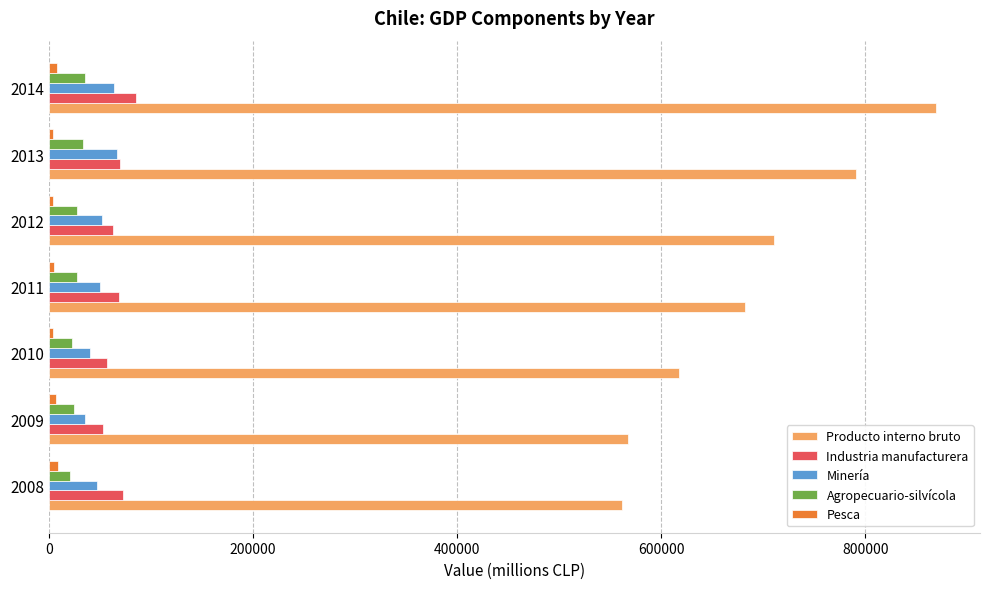

The value of Agropecuario-silvícola at 2013 is 33822. True or false?

True